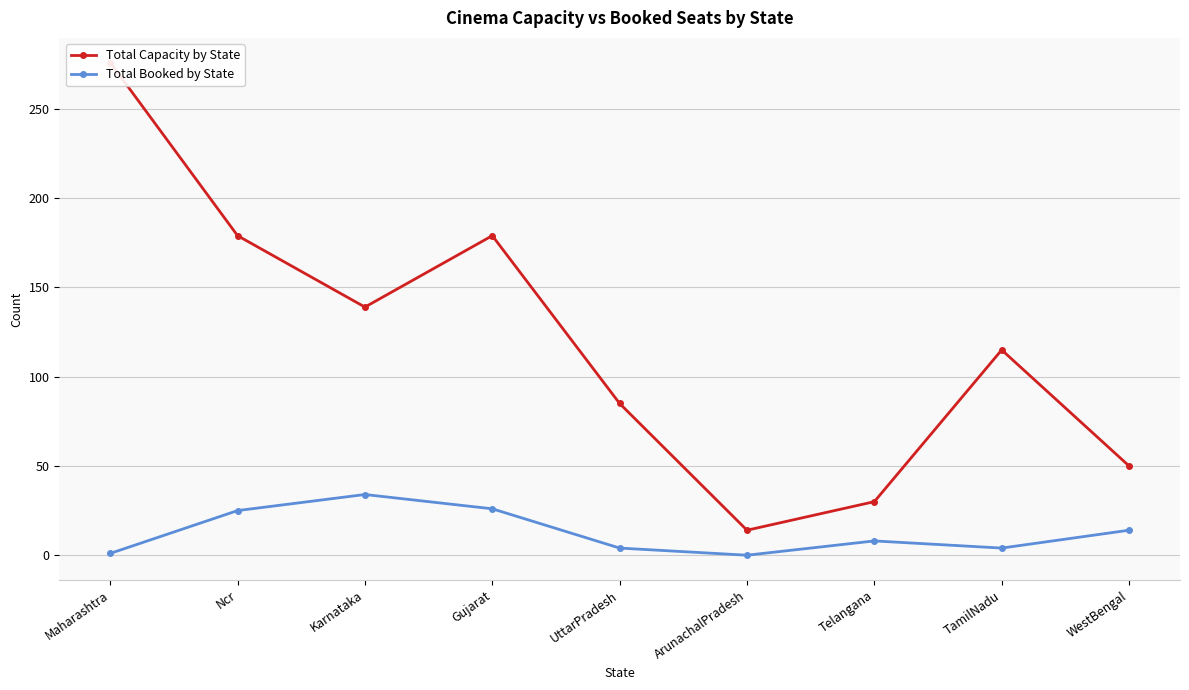

What value does the Total Capacity by State series have at UttarPradesh?

85